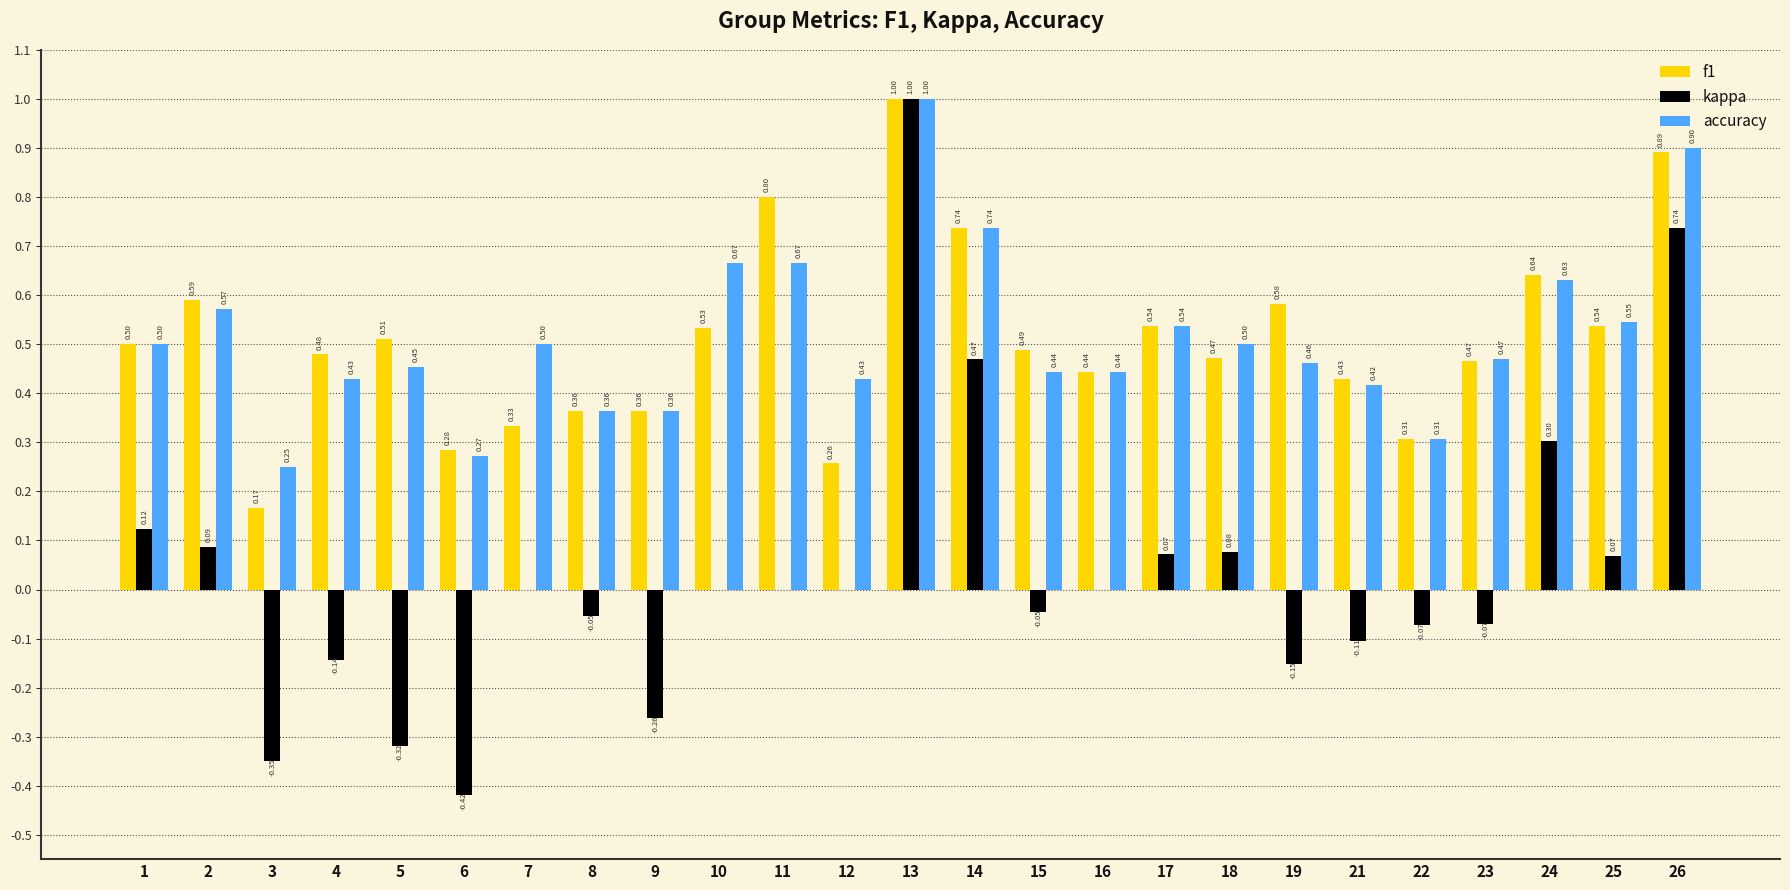

Between 15 and 26, which series saw the biggest shift?

kappa